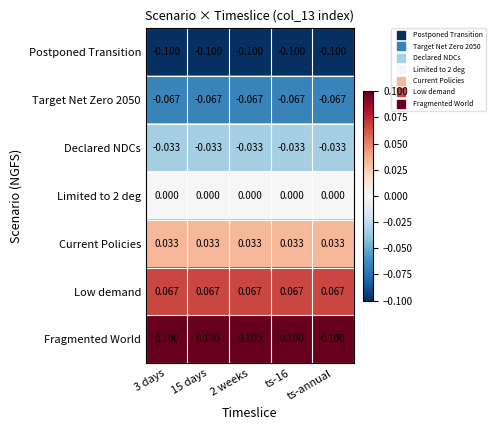

Is the value of Target Net Zero 2050 at 2 weeks greater than the value of Low demand at ts-annual?

No